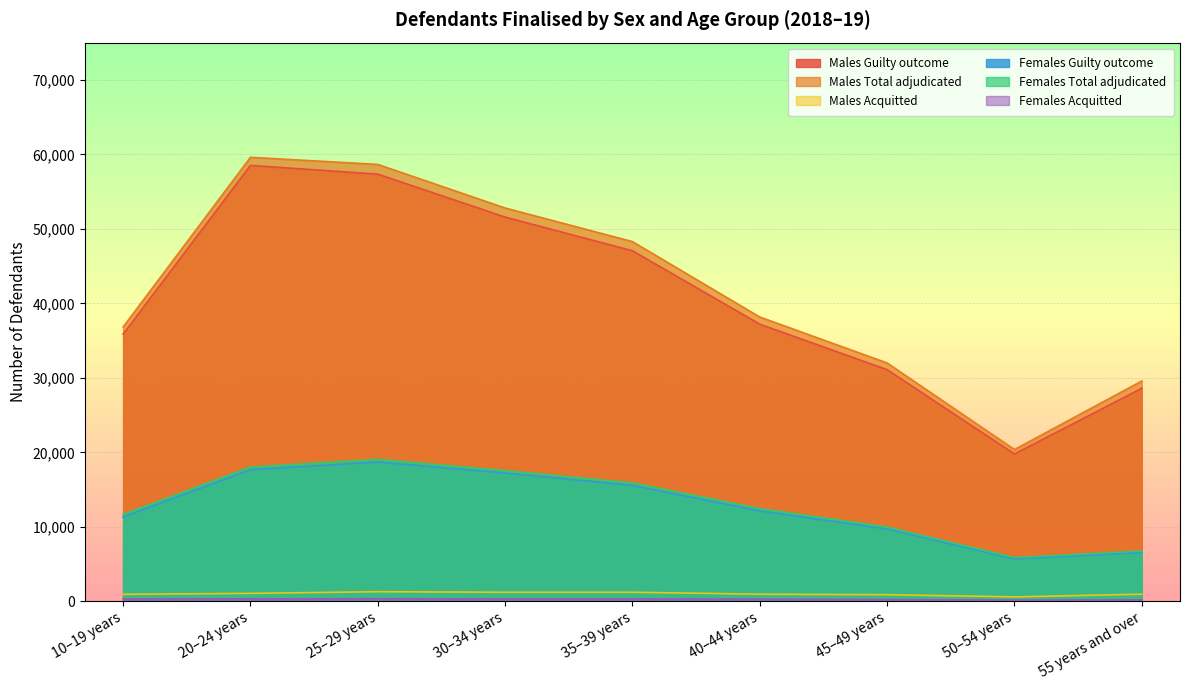

True or false: Females Guilty outcome and Males Acquitted intersect in this chart.

False